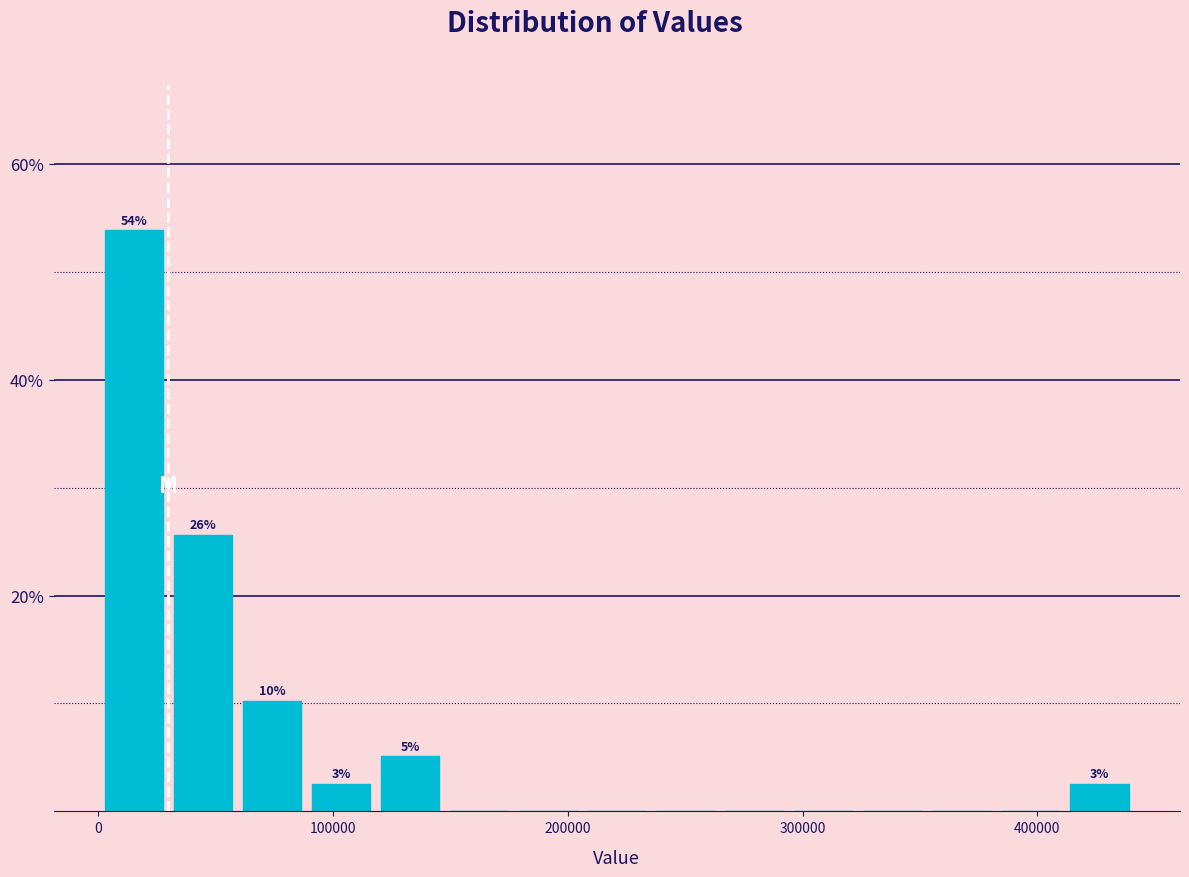

Read against the x-axis, roughly where is the centre of the tallest bar?

20000